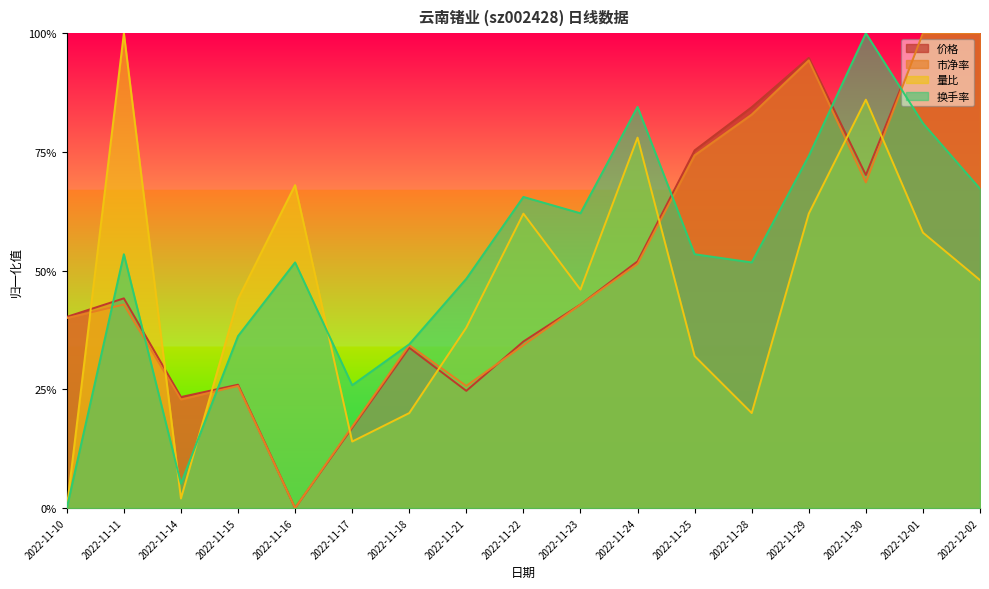

How many data points in 量比 are above 0?

16